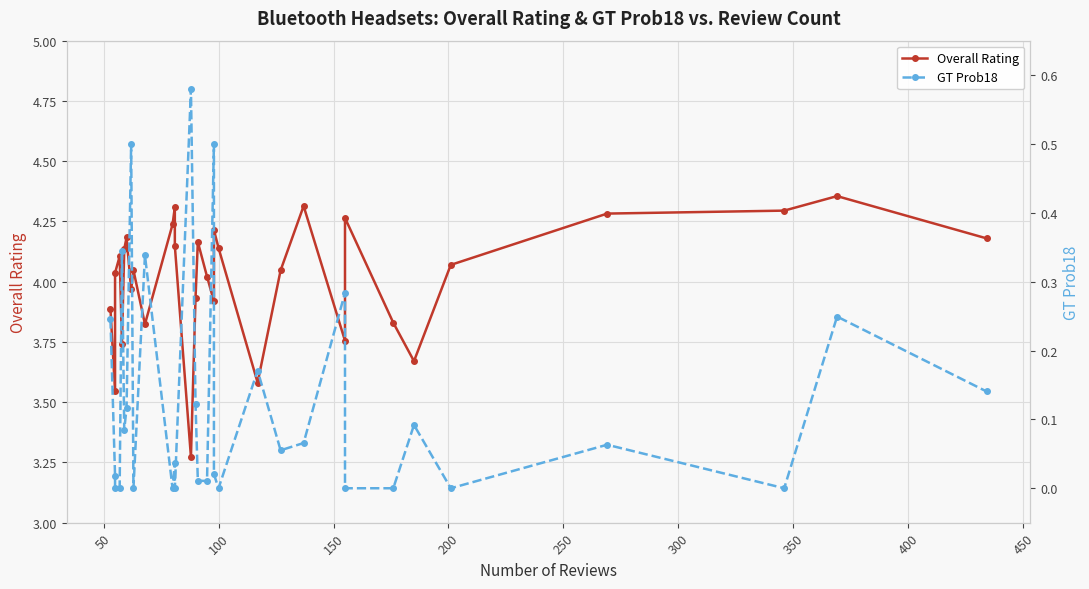

How many lines are shown in the chart?

2